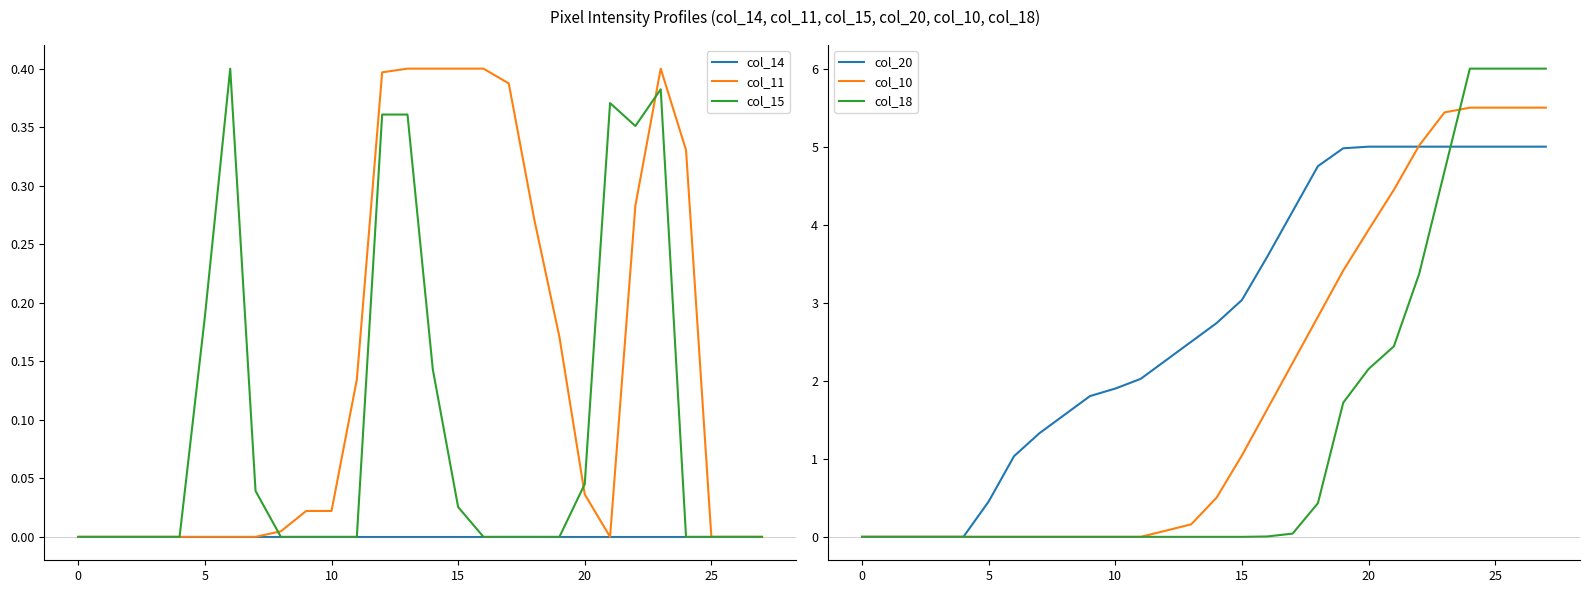

Is the value of col_18 at 13 greater than the value of col_10 at 10?

No